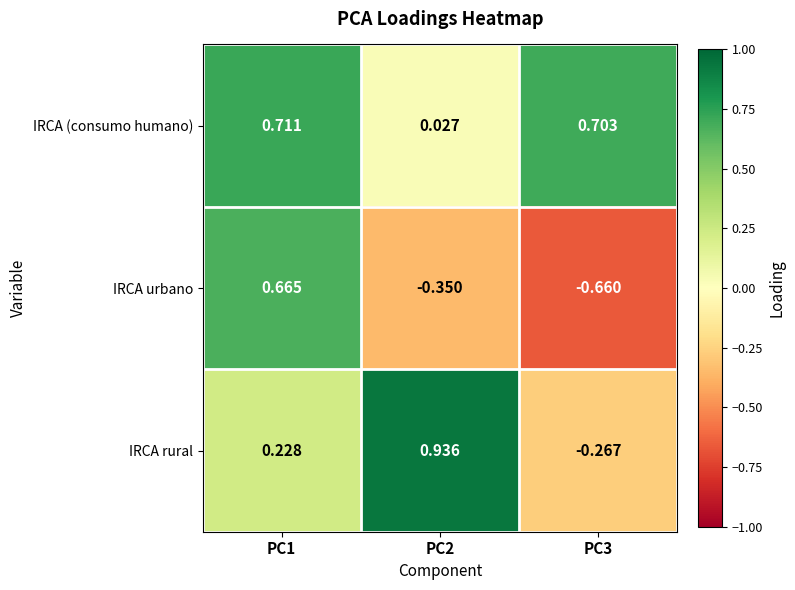

Which series has the largest total across all categories?

IRCA (consumo humano)